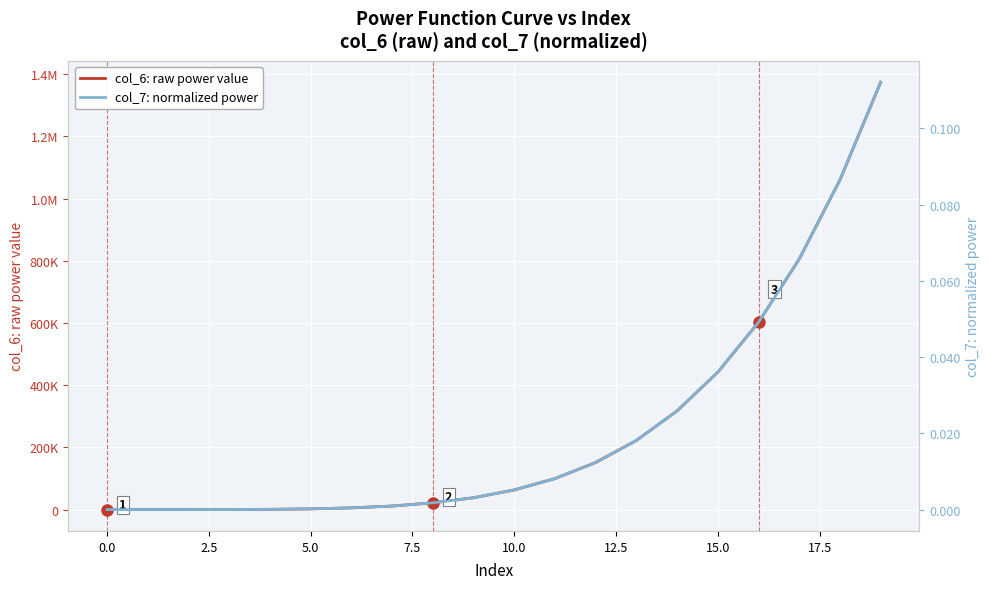

What is the greatest value displayed?

1374096.7